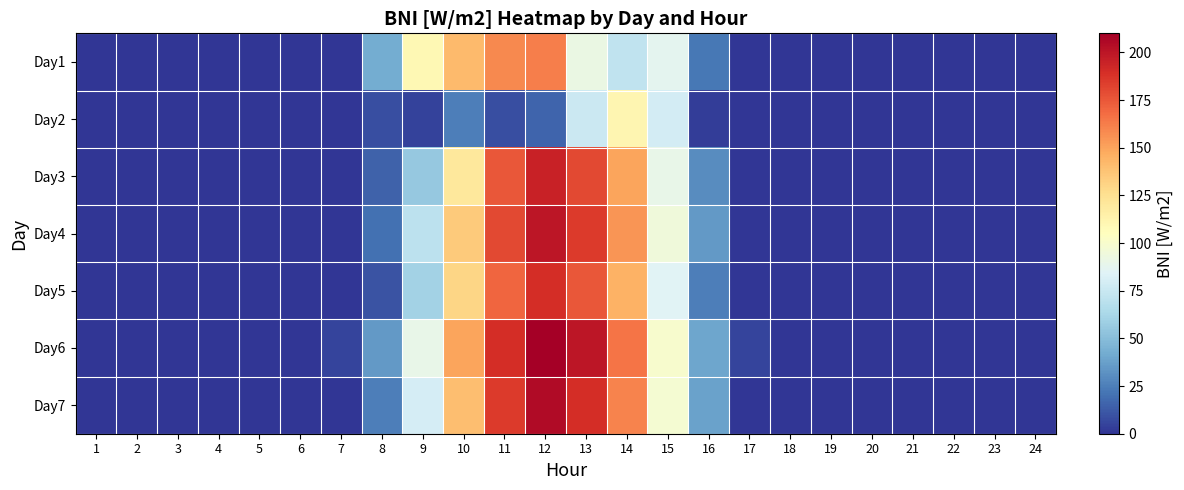

Reading right to left, transcribe all the data shown in this chart.

Day1: 24=0.0	23=0.0	22=0.0	21=0.0	20=0.0	19=0.0	18=0.0	17=0.0	16=22.5	15=87.5	14=72.1	13=91.1	12=162.3	11=158.5	10=141.9	9=109.6	8=41.9	7=0.0	6=0.0	5=0.0	4=0.0	3=0.0	2=0.0	1=0.0
Day2: 24=0.0	23=0.0	22=0.0	21=0.0	20=0.0	19=0.0	18=0.0	17=0.0	16=2.6	15=79.1	14=111.0	13=75.5	12=16.0	11=8.7	10=24.9	9=4.2	8=8.9	7=0.0	6=0.0	5=0.0	4=0.0	3=0.0	2=0.0	1=0.0
Day3: 24=0.0	23=0.0	22=0.0	21=0.0	20=0.0	19=0.0	18=0.0	17=0.0	16=30.0	15=90.0	14=150.0	13=180.0	12=195.0	11=175.0	10=120.0	9=55.0	8=15.0	7=0.0	6=0.0	5=0.0	4=0.0	3=0.0	2=0.0	1=0.0
Day4: 24=0.0	23=0.0	22=0.0	21=0.0	20=0.0	19=0.0	18=0.0	17=0.0	16=35.0	15=95.0	14=155.0	13=185.0	12=200.0	11=180.0	10=135.0	9=70.0	8=20.0	7=0.0	6=0.0	5=0.0	4=0.0	3=0.0	2=0.0	1=0.0
Day5: 24=0.0	23=0.0	22=0.0	21=0.0	20=0.0	19=0.0	18=0.0	17=0.0	16=25.0	15=85.0	14=145.0	13=175.0	12=190.0	11=170.0	10=130.0	9=60.0	8=10.0	7=0.0	6=0.0	5=0.0	4=0.0	3=0.0	2=0.0	1=0.0
Day6: 24=0.0	23=0.0	22=0.0	21=0.0	20=0.0	19=0.0	18=0.0	17=5.0	16=40.0	15=100.0	14=165.0	13=200.0	12=210.0	11=190.0	10=150.0	9=90.0	8=35.0	7=5.0	6=0.0	5=0.0	4=0.0	3=0.0	2=0.0	1=0.0
Day7: 24=0.0	23=0.0	22=0.0	21=0.0	20=0.0	19=0.0	18=0.0	17=0.0	16=38.0	15=98.0	14=160.0	13=190.0	12=205.0	11=185.0	10=140.0	9=80.0	8=25.0	7=0.0	6=0.0	5=0.0	4=0.0	3=0.0	2=0.0	1=0.0